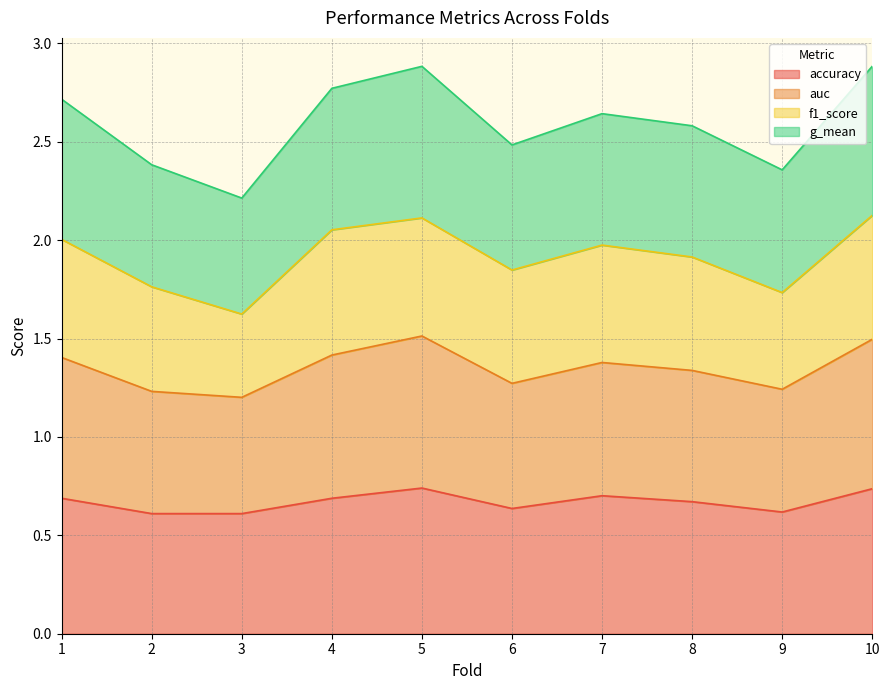

Is it true that accuracy equals 0.7 at 8?

True